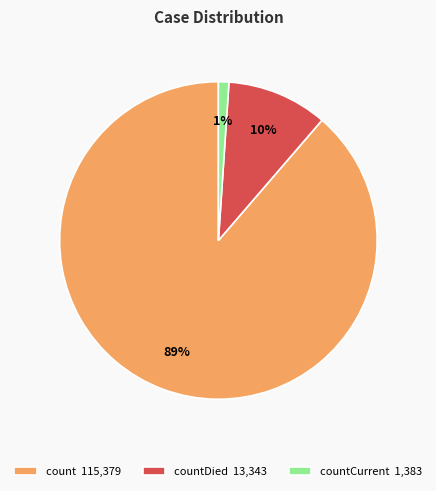

To the nearest percent, what portion does count 115,379 represent?

89%